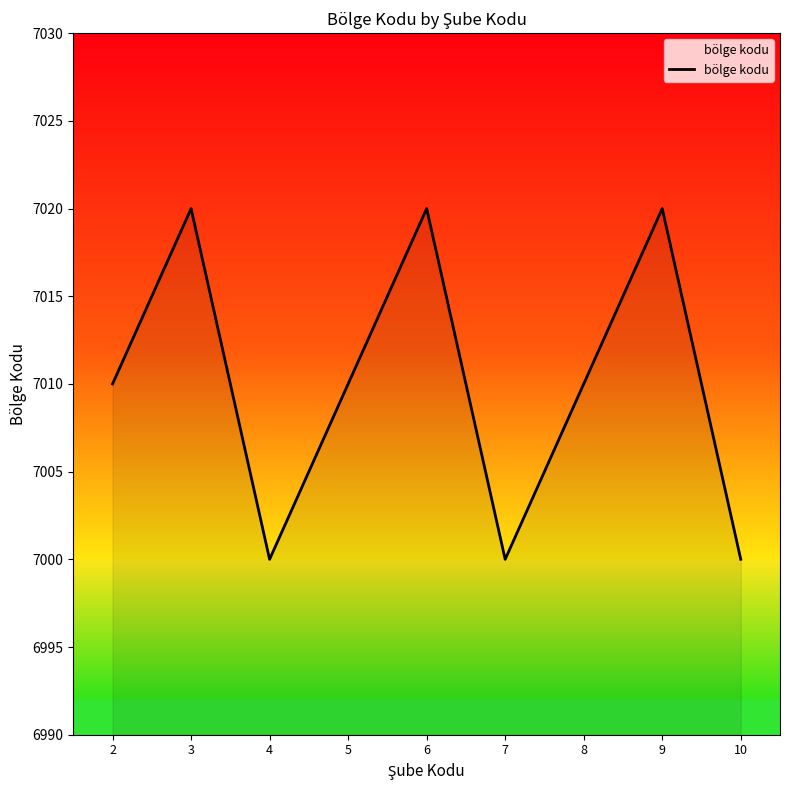

What is the change in value from 2 to 9?

+10